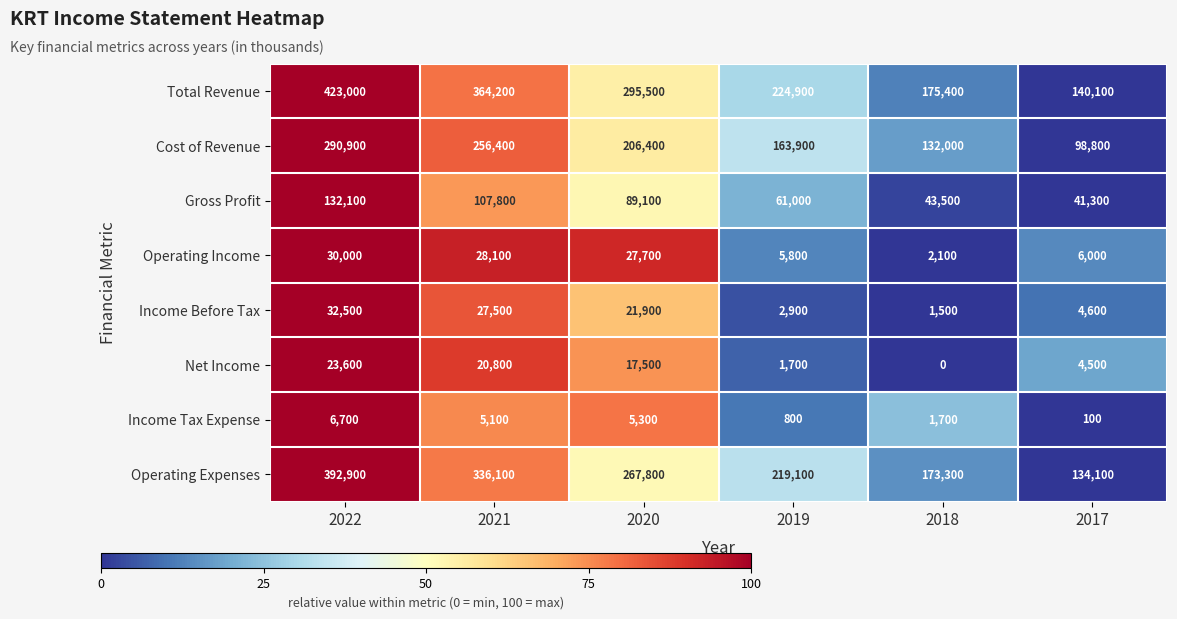

At how many categories does at least one series exceed 83?

6